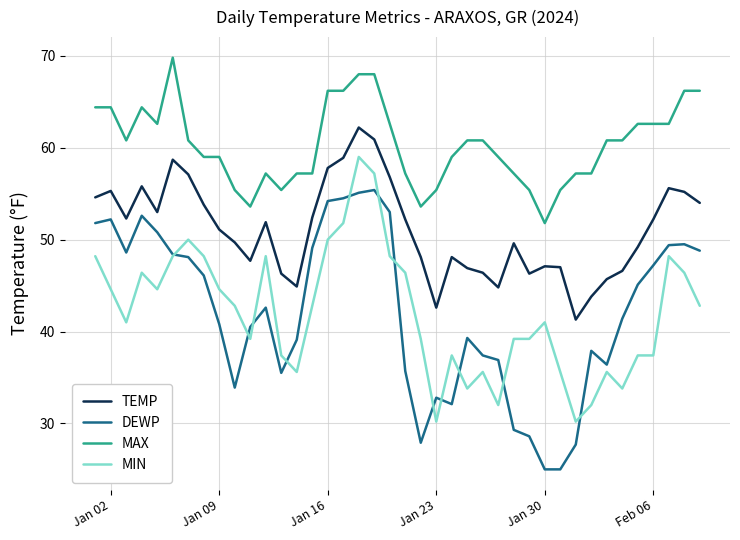

Which series has the widest spread of values?

DEWP